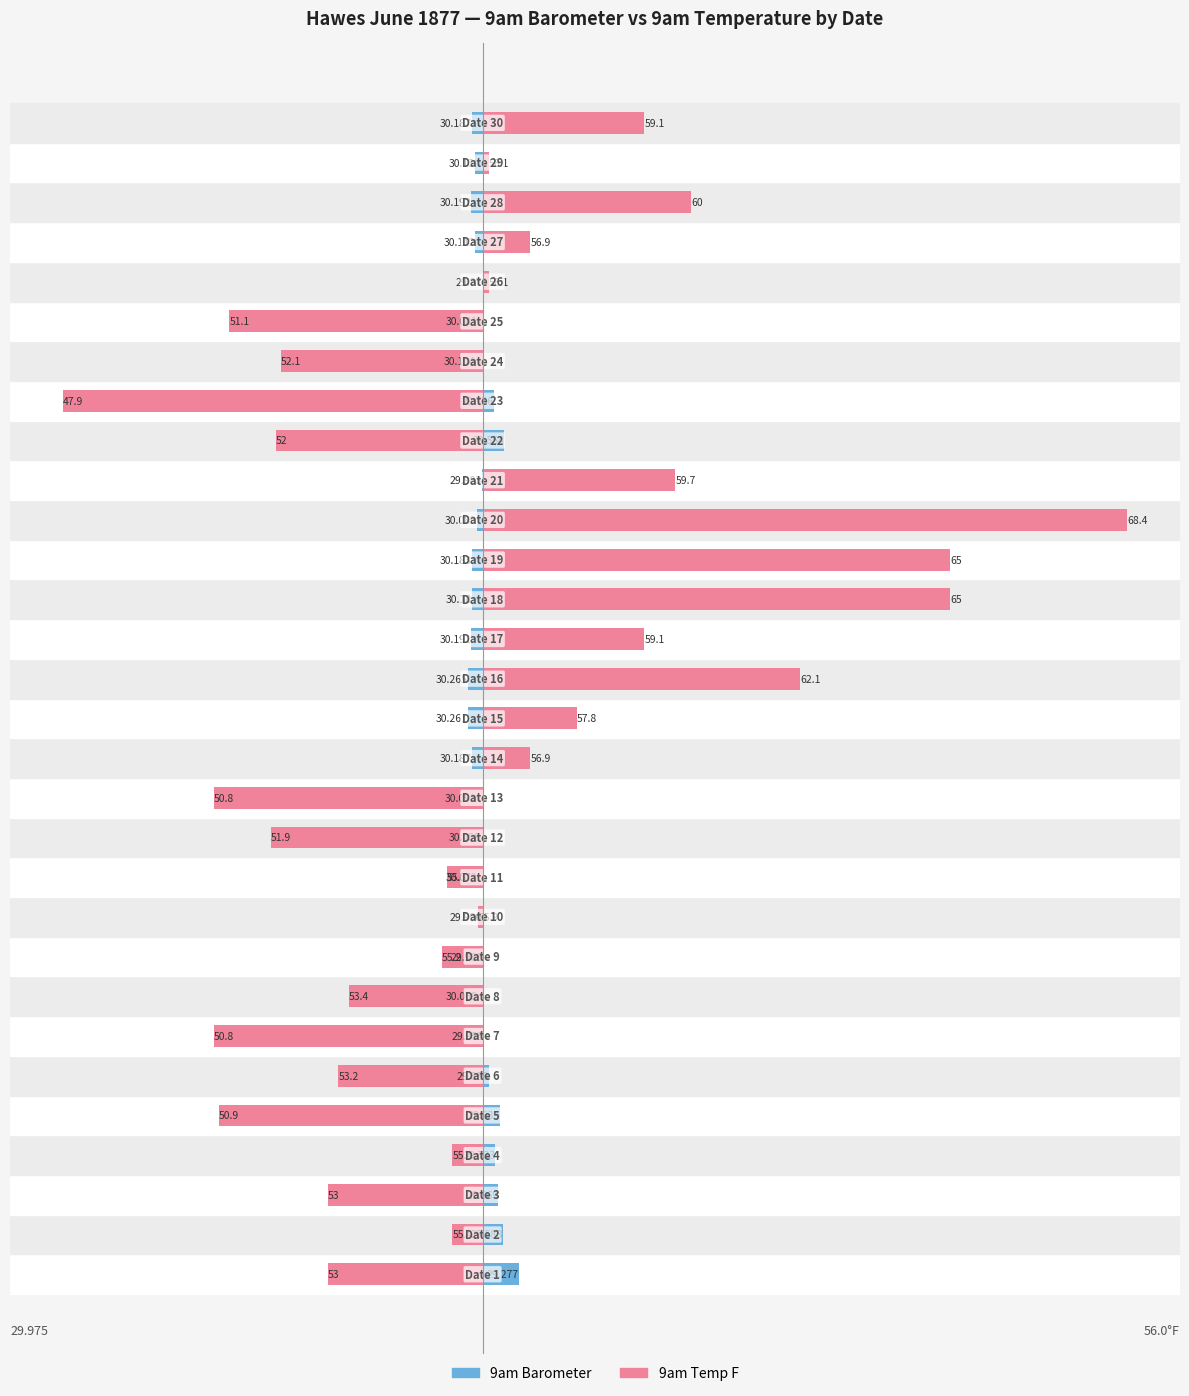

How many groups of bars are there?

30